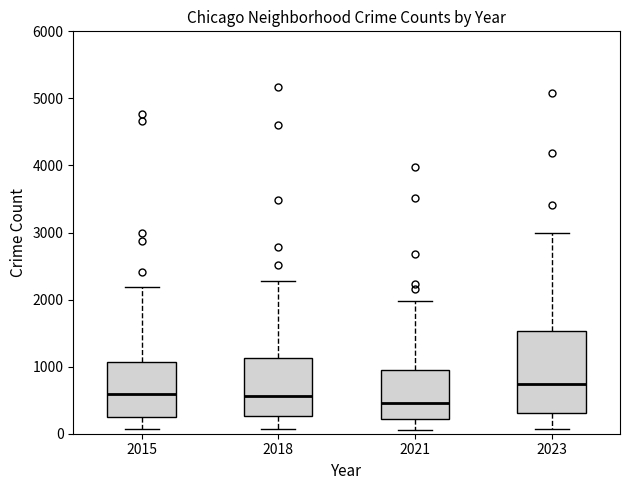

Where is the upper edge of the box at x = 2018 on the y-axis? The values are not printed on the chart, so give them approximately, as read against the axis.

1100